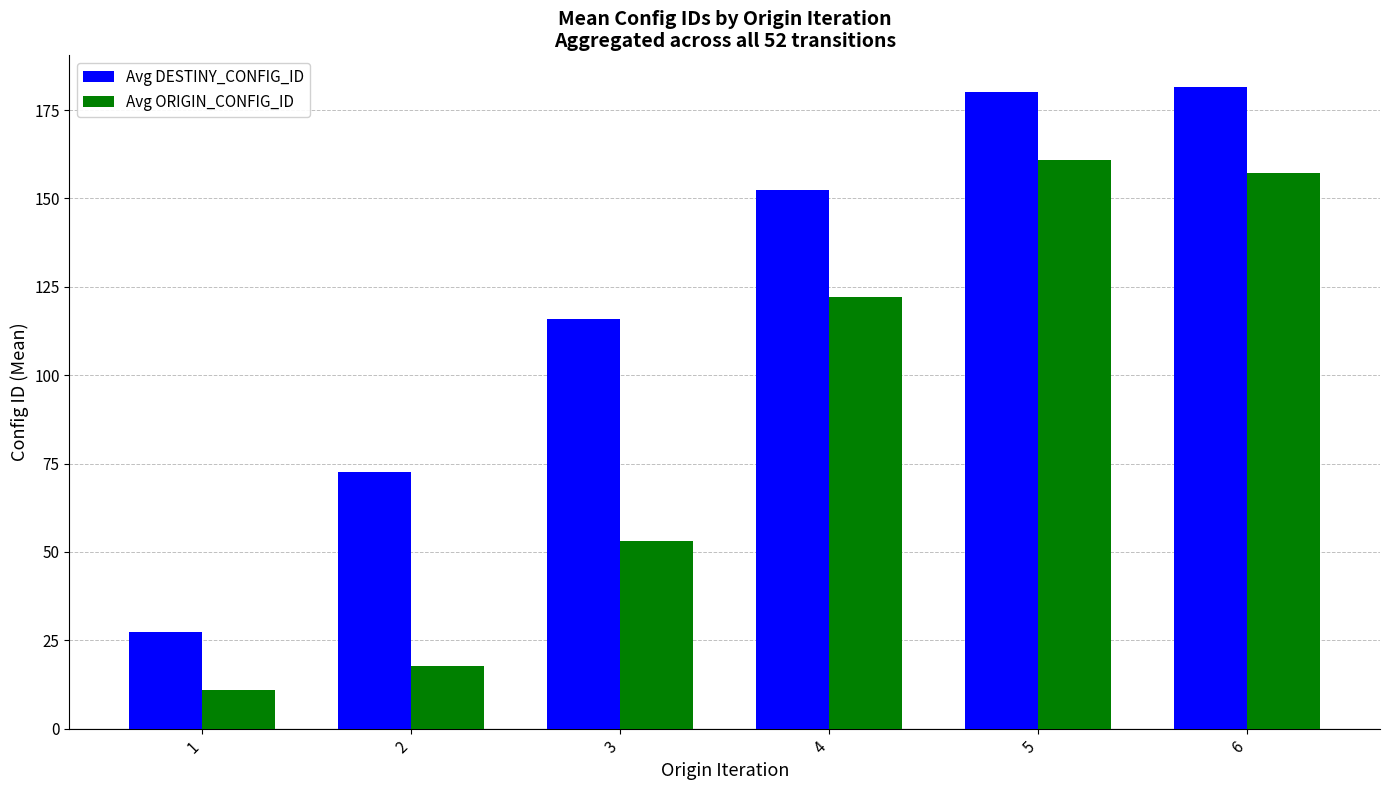

What is the average value of the Avg DESTINY_CONFIG_ID series?

121.6